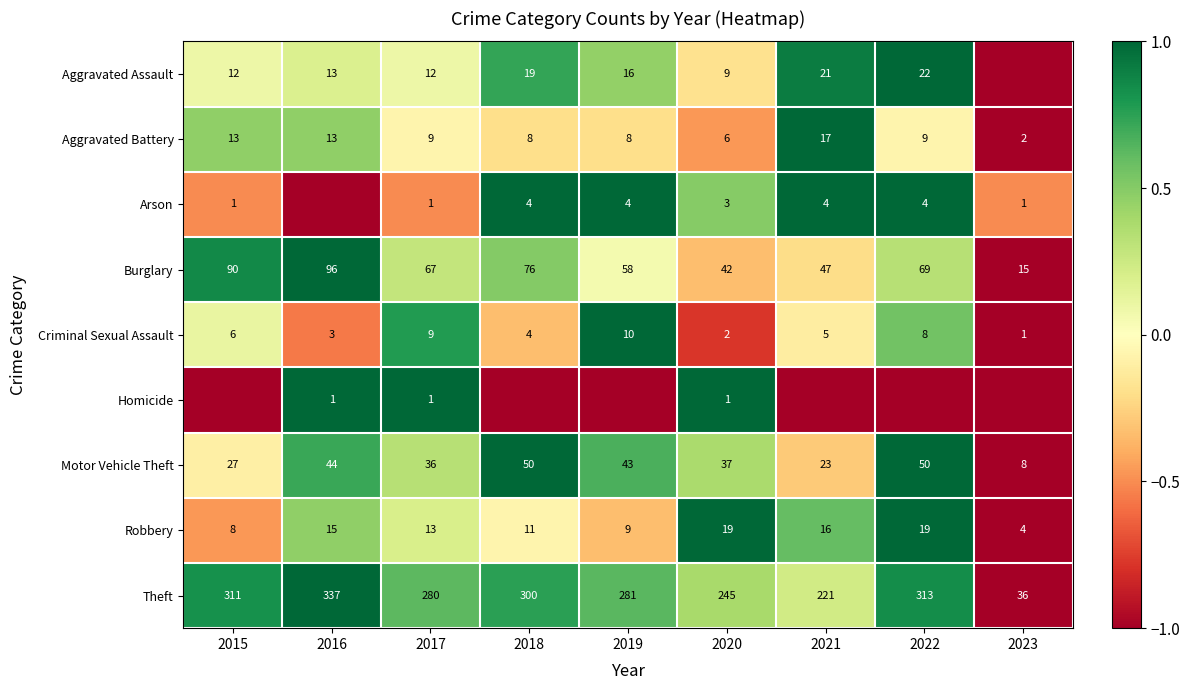

At which label does Robbery first exceed 13?

2016